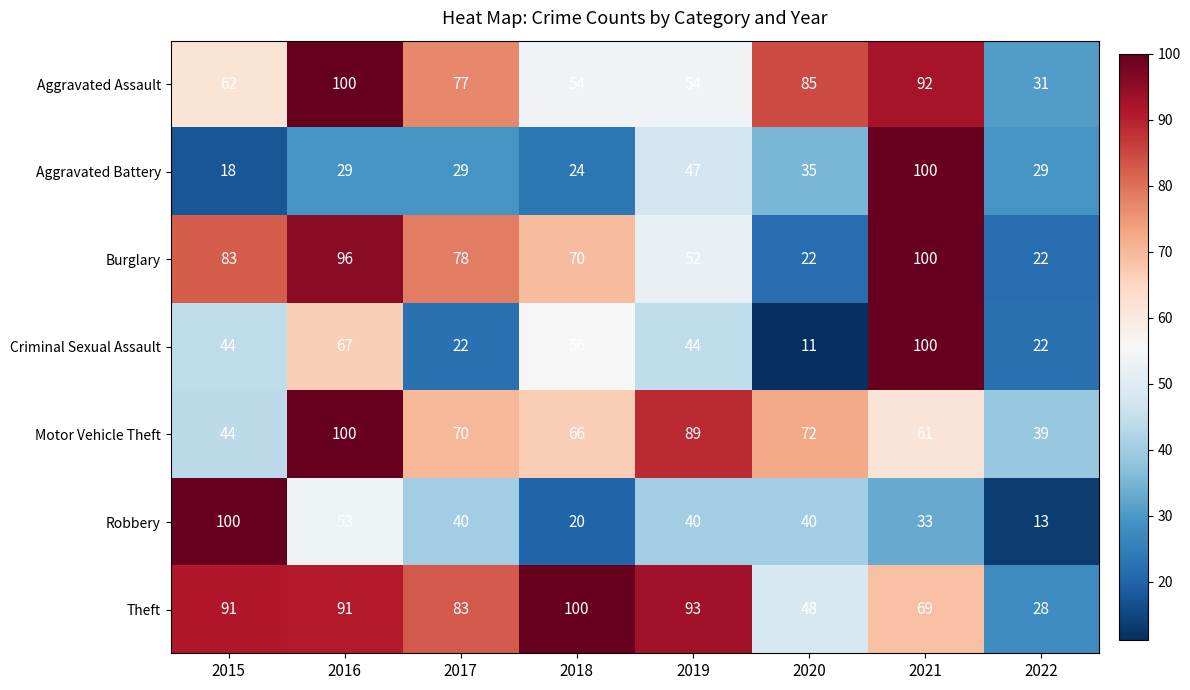

Count the number of data series in this chart.

7